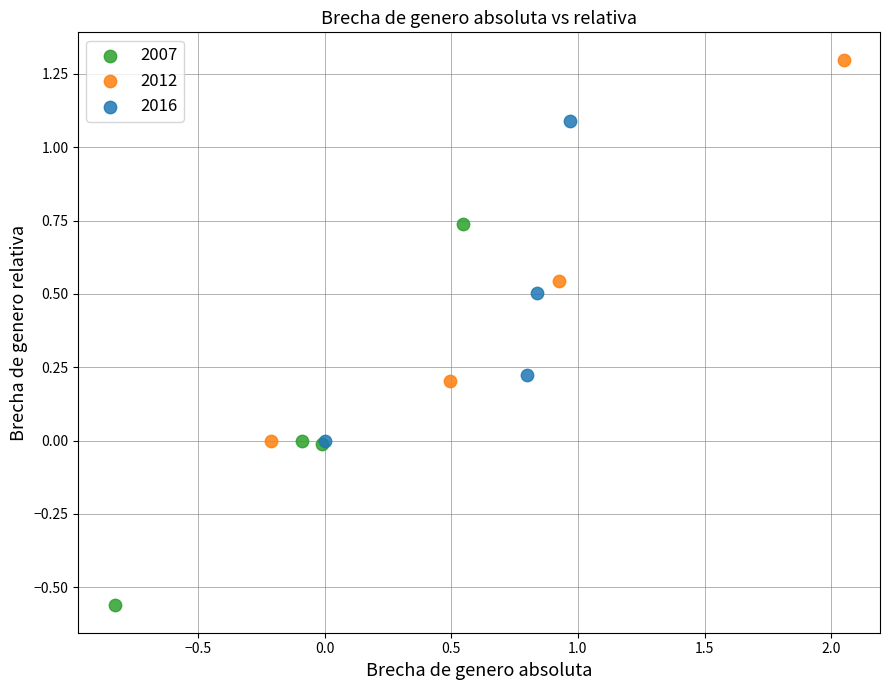

What are all the series names shown in the legend?

2007, 2012, 2016